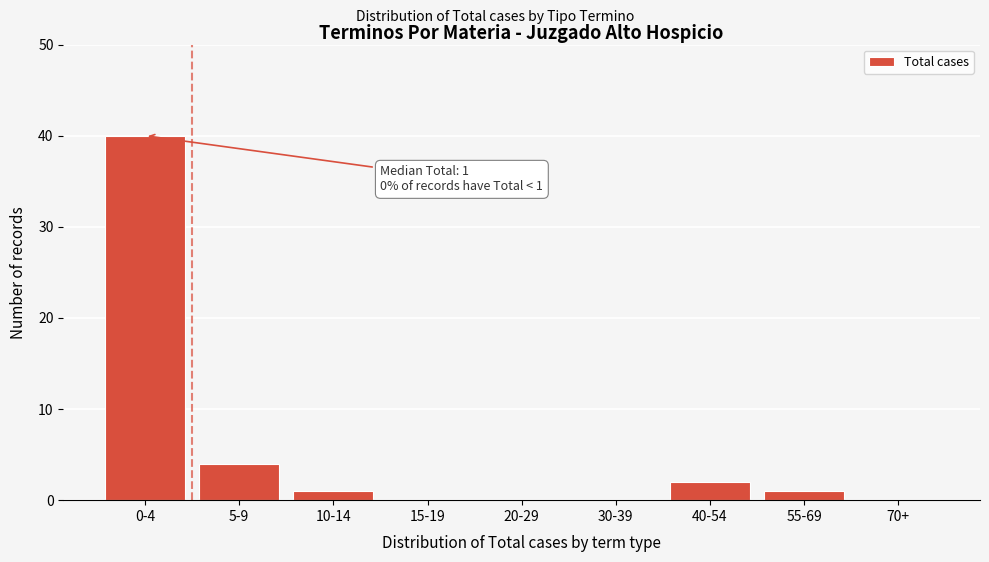

Reading left to right, what are all the values shown in this chart?

0-4=40	5-9=4	10-14=1	15-19=0	20-29=0	30-39=0	40-54=2	55-69=1	70+=0